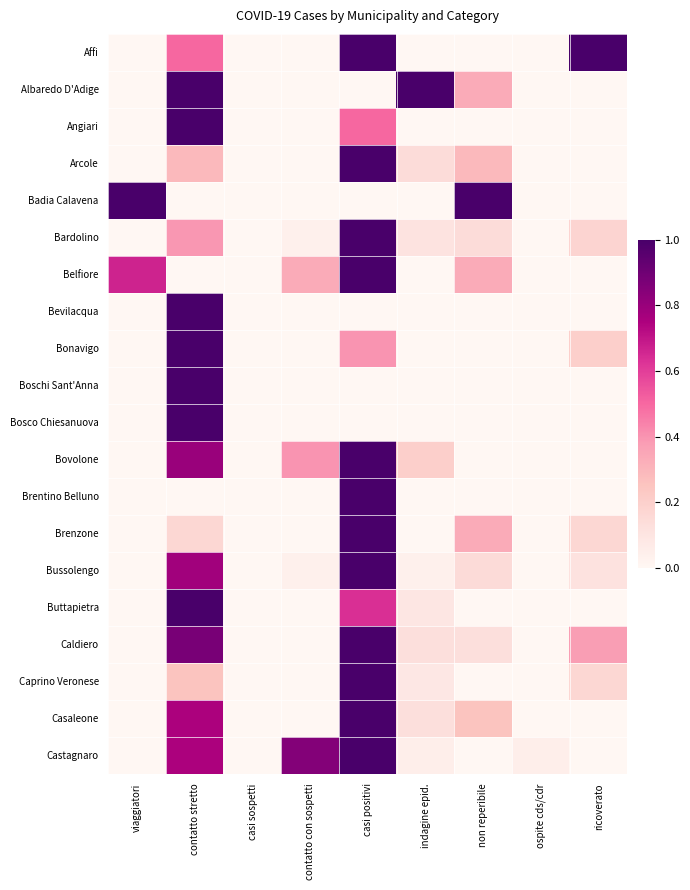

What is the greatest value displayed?

1.0